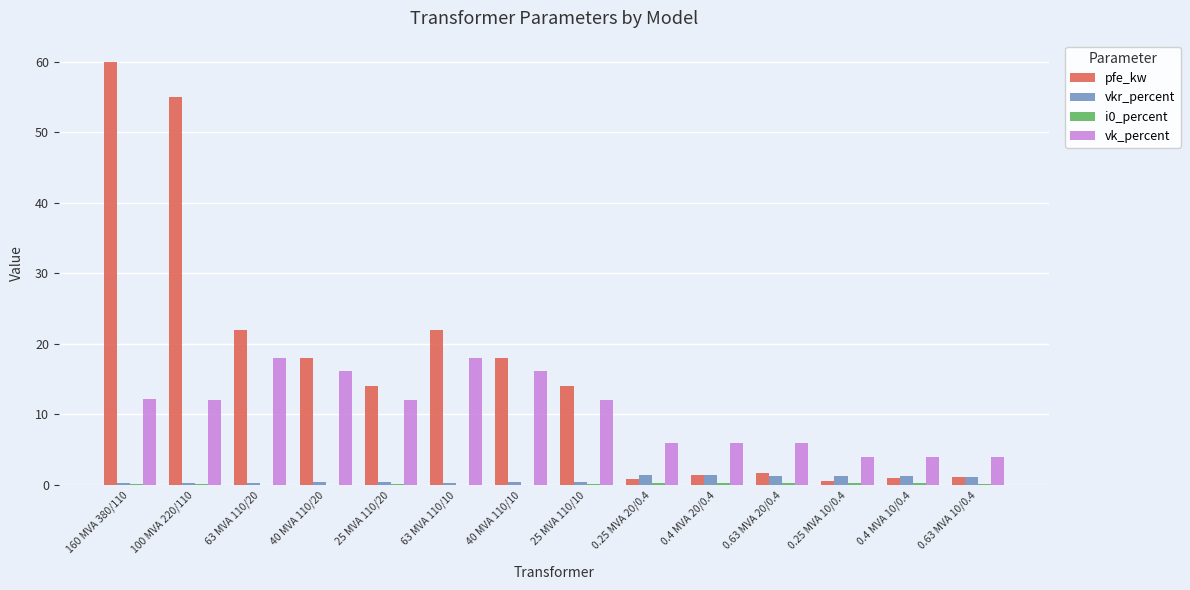

What is the greatest value displayed?

60.0